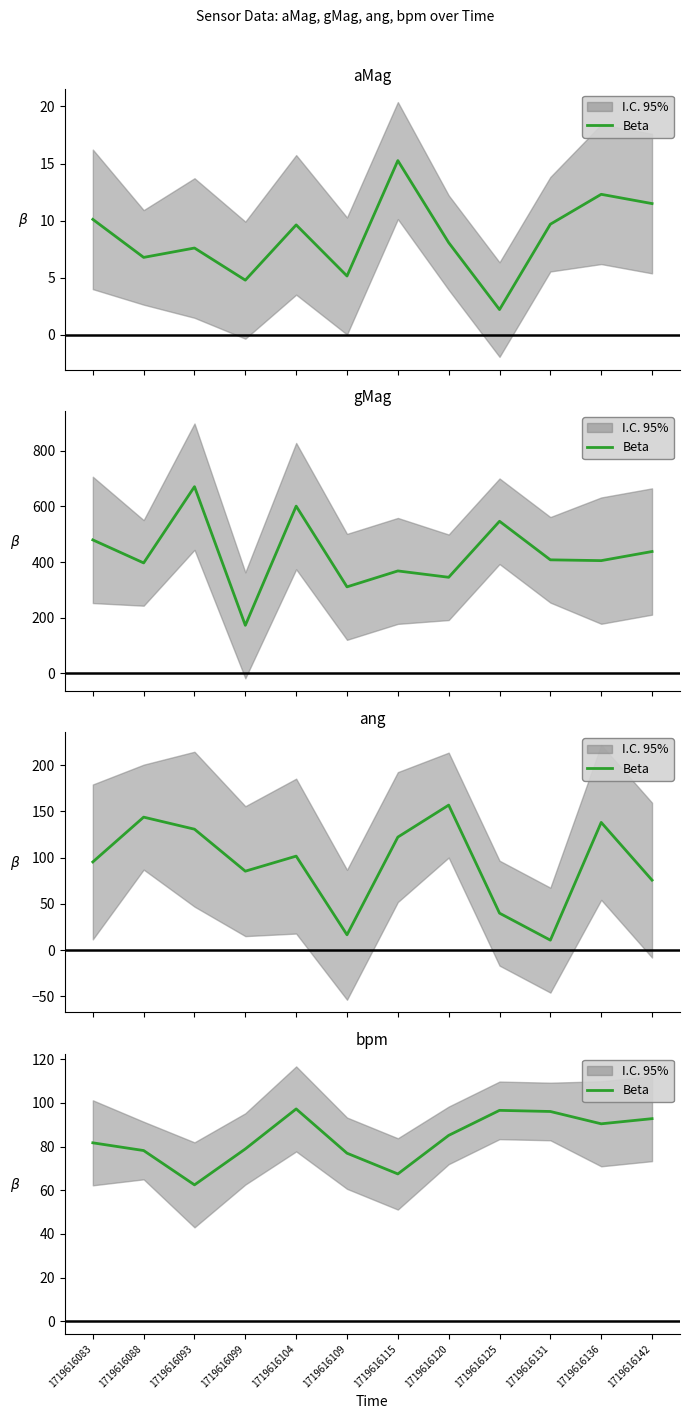

Approximately how many times larger is the value at 1719616088 compared to 1719616131?

0.8